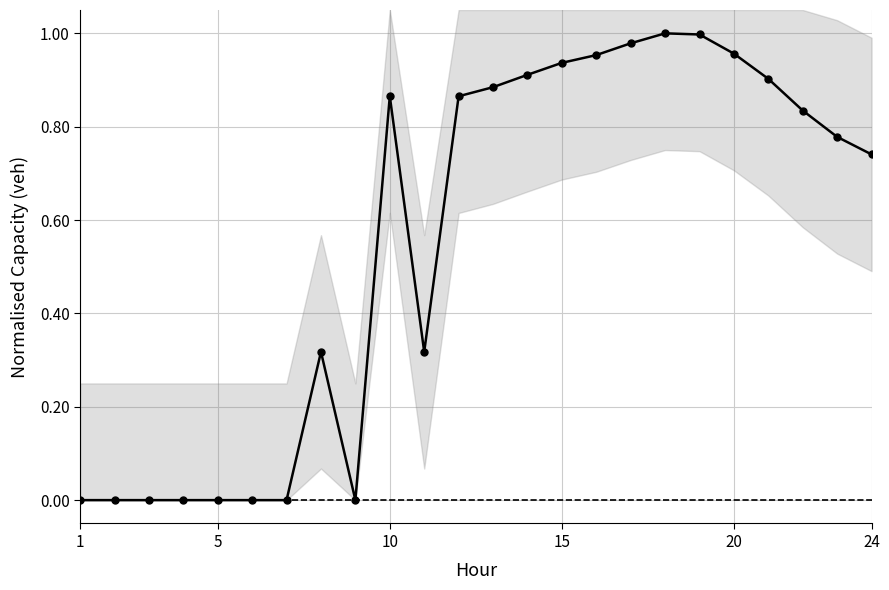

True or false: there are more than 0 points higher than both neighbors.

True